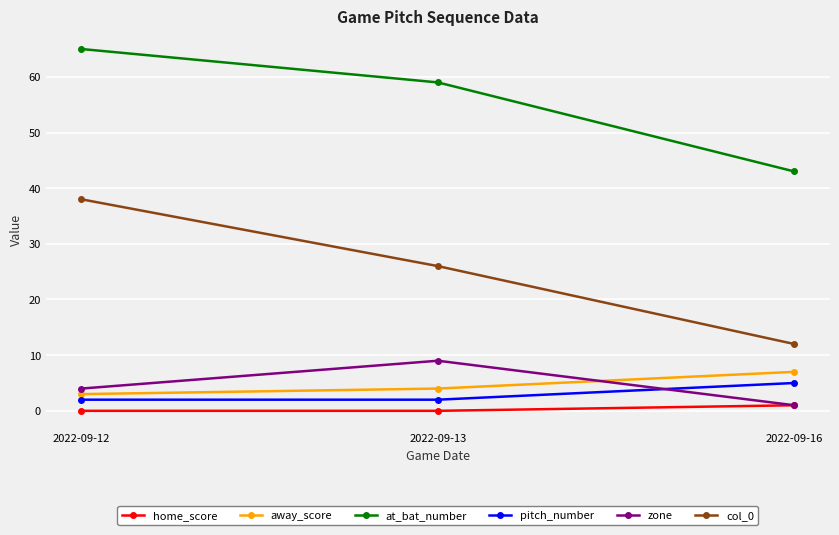

What is the sum of all away_score values?

14